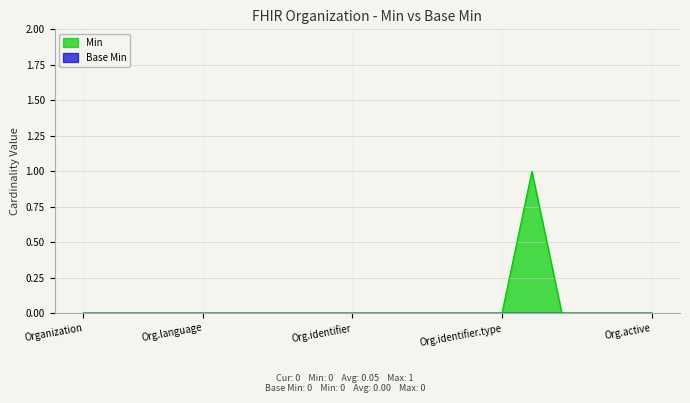

Which series has the largest range (max minus min)?

Min